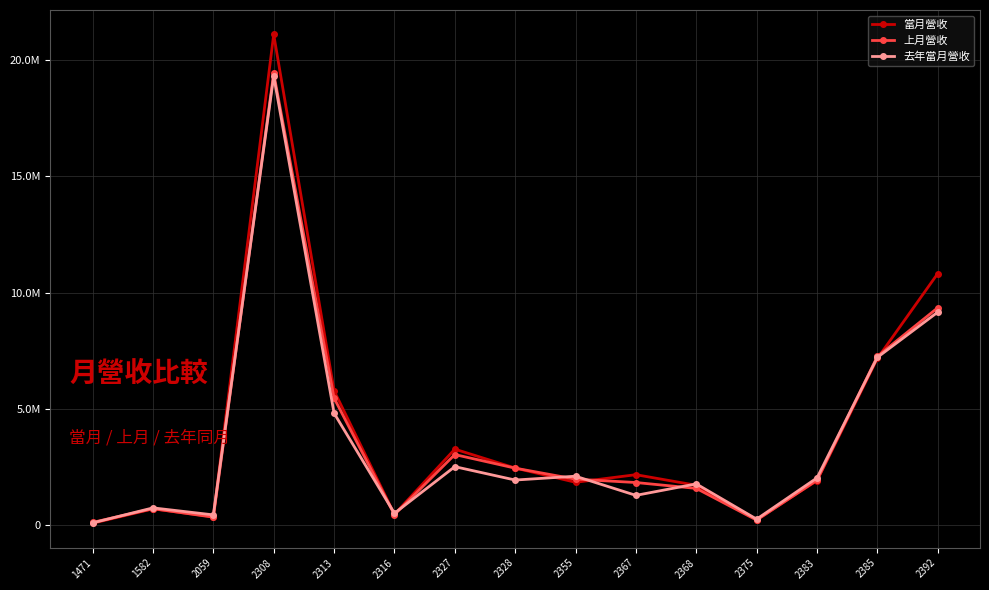

True or false: 當月營收 has more than 0 interior local peaks.

True